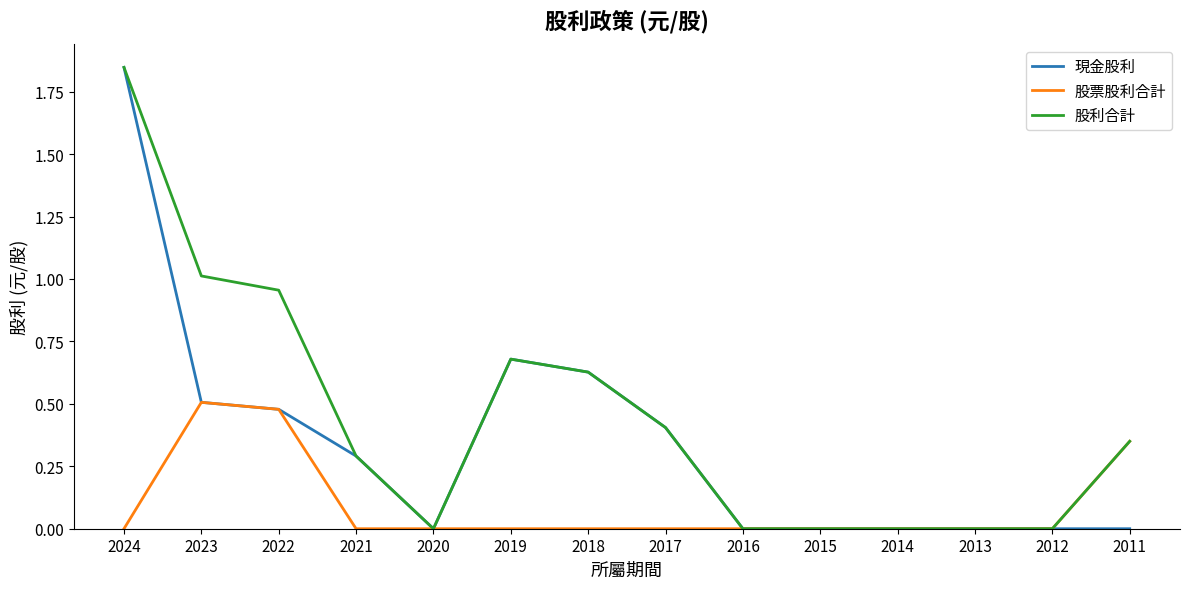

True or false: 股利合計 has a value of 0.1 at 2021.

False